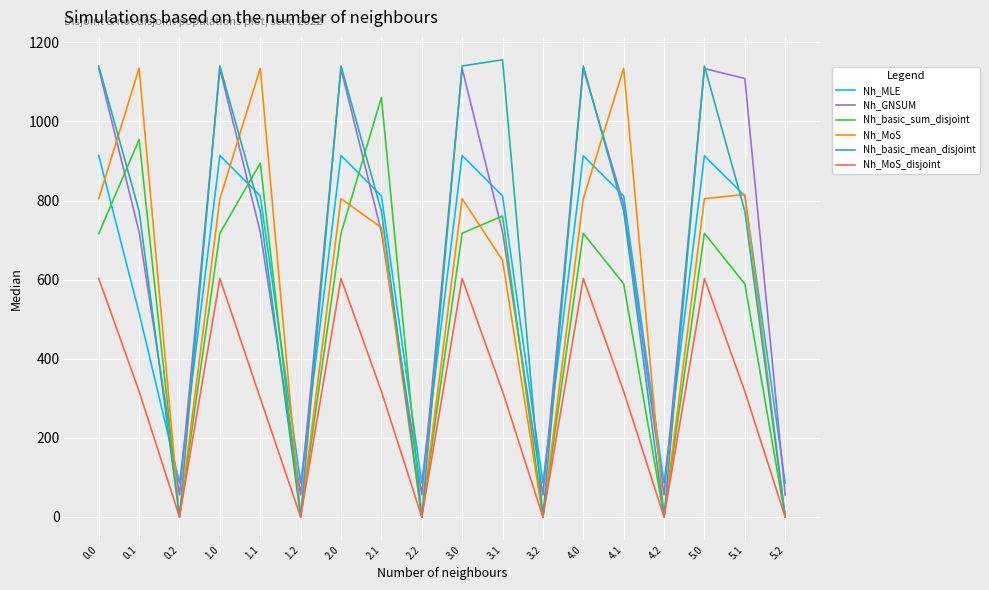

What are all the series names shown in the legend?

Nh_MLE, Nh_GNSUM, Nh_basic_sum_disjoint, Nh_MoS, Nh_basic_mean_disjoint, Nh_MoS_disjoint